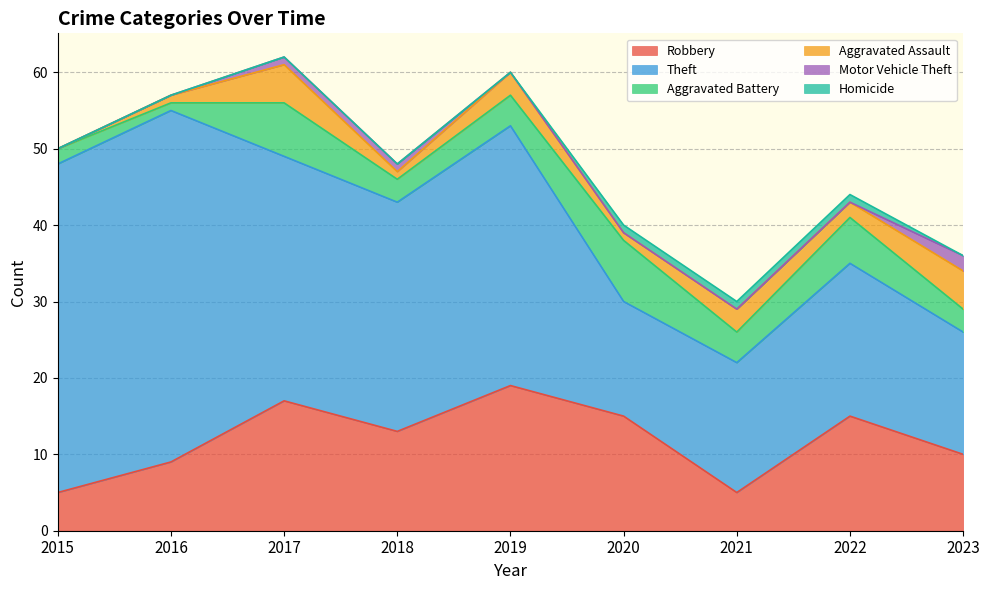

Which series has the largest total across all categories?

Theft